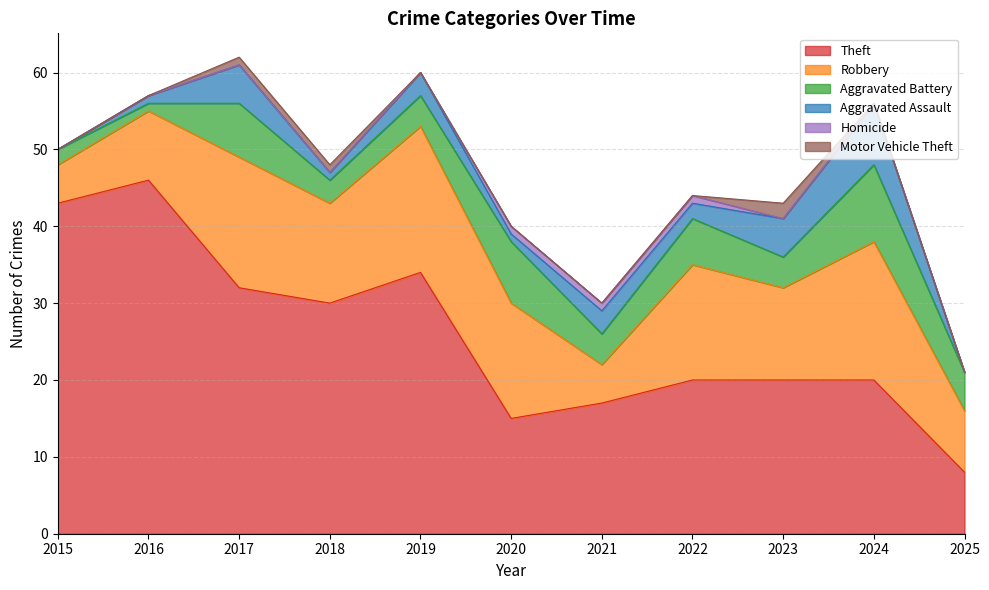

Reading right to left, what are all the values shown in this chart?

Theft: 8	20	20	20	17	15	34	30	32	46	43
Robbery: 8	18	12	15	5	15	19	13	17	9	5
Aggravated Battery: 5	10	4	6	4	8	4	3	7	1	2
Aggravated Assault: 0	8	5	2	3	1	3	1	5	1	0
Homicide: 0	0	0	1	1	1	0	0	0	0	0
Motor Vehicle Theft: 0	0	2	0	0	0	0	1	1	0	0